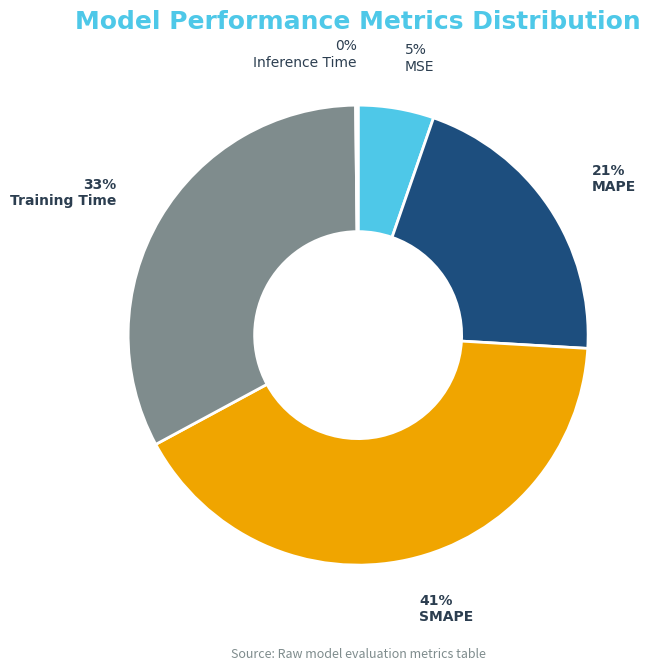

To the nearest percent, what is the average slice percentage?

20%